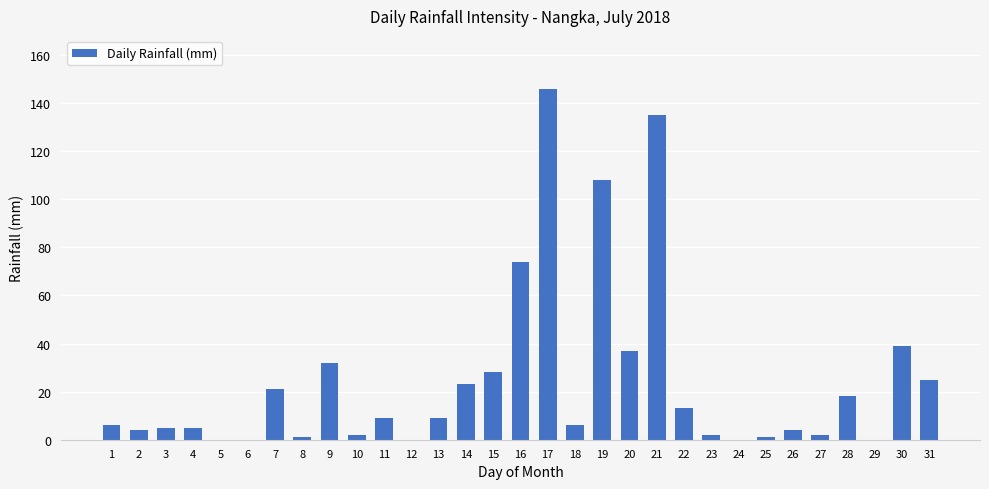

What is the difference between the values at 8 and 16?

73